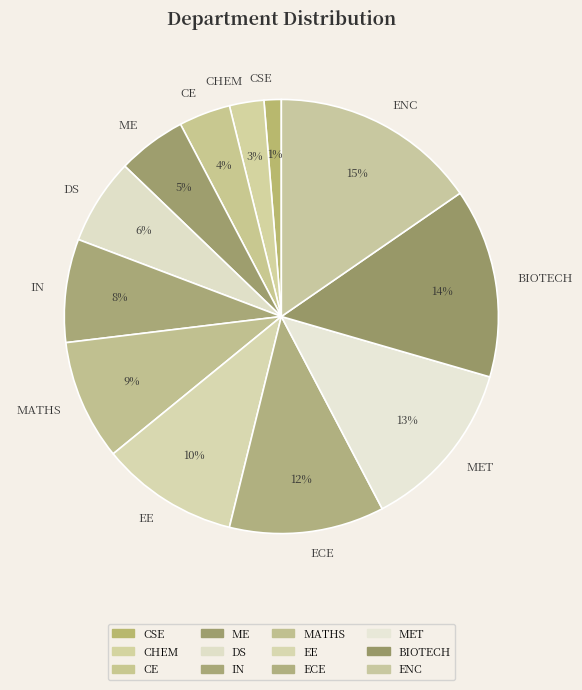

To the nearest percent, what is the difference between the MET and BIOTECH slice percentages?

1%